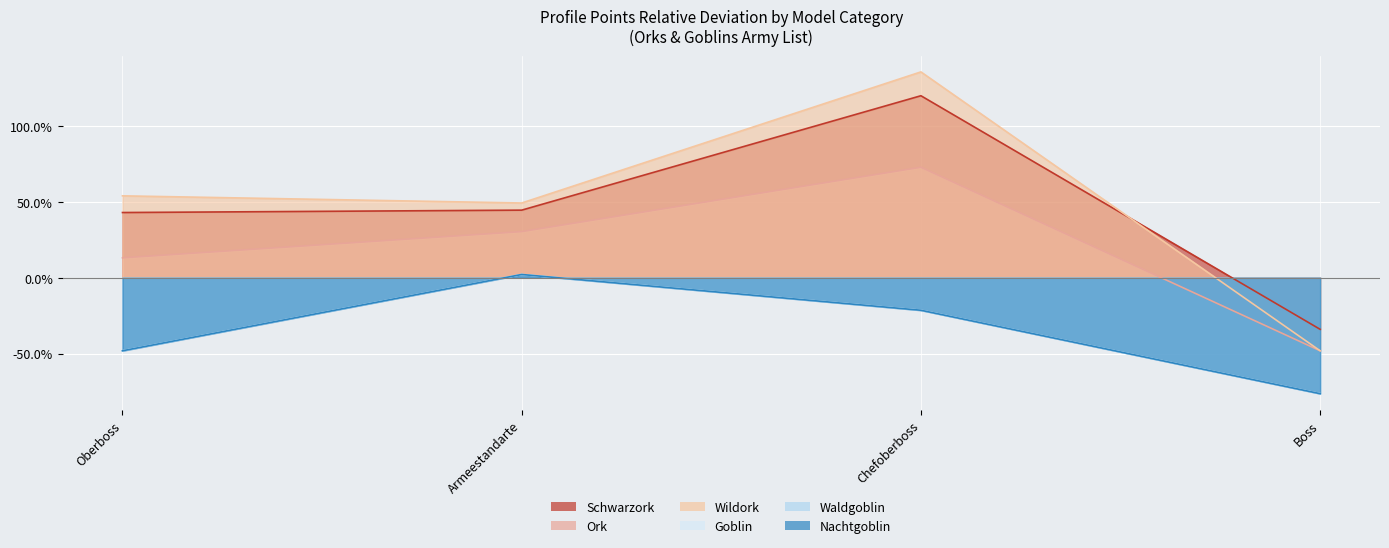

Which series has the largest range (max minus min)?

Wildork